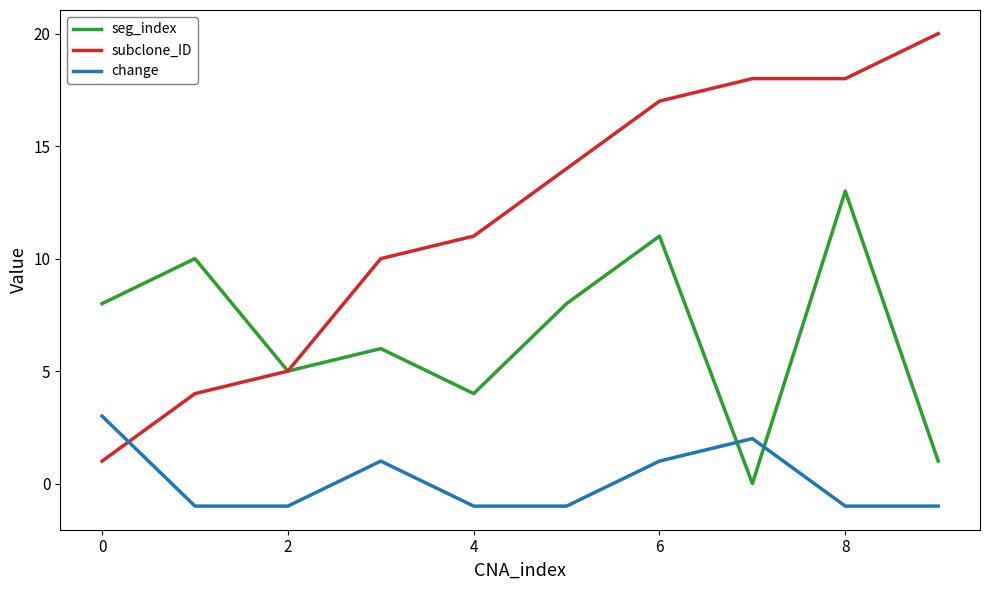

What is the minimum value shown in the chart?

-1